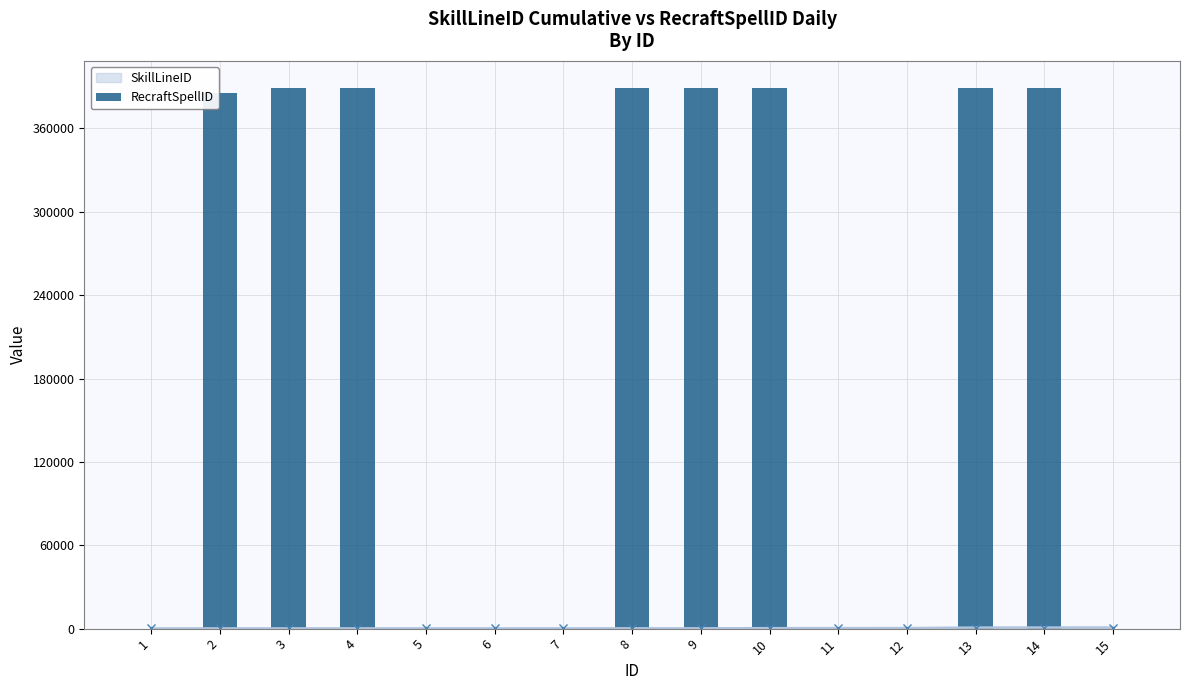

The chart shows a value of 572875 at 10. True or false?

False